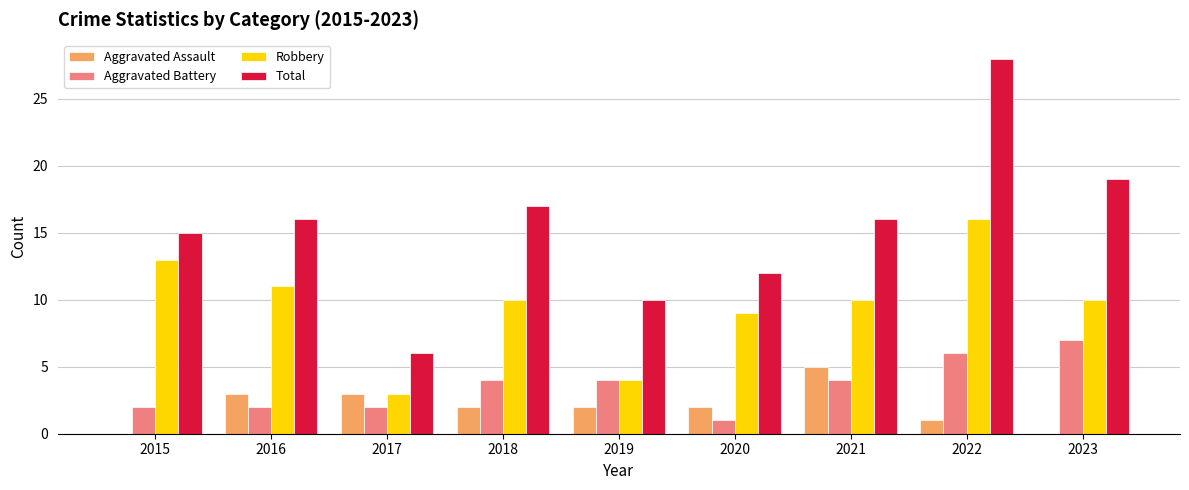

Reading left to right, what are all the values shown in this chart?

Aggravated Assault: 2015=0	2016=3	2017=3	2018=2	2019=2	2020=2	2021=5	2022=1	2023=0
Aggravated Battery: 2015=2	2016=2	2017=2	2018=4	2019=4	2020=1	2021=4	2022=6	2023=7
Robbery: 2015=13	2016=11	2017=3	2018=10	2019=4	2020=9	2021=10	2022=16	2023=10
Total: 2015=15	2016=16	2017=6	2018=17	2019=10	2020=12	2021=16	2022=28	2023=19